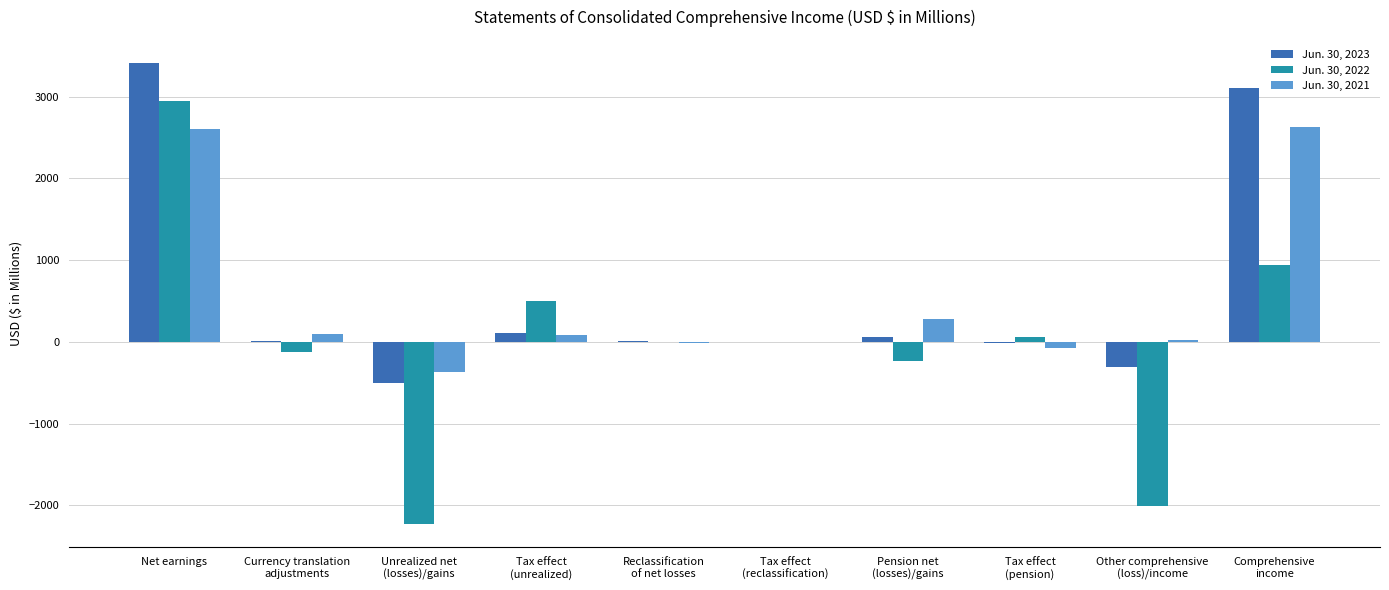

The value of Jun. 30, 2021 at Comprehensive
income is 2623.9. True or false?

True